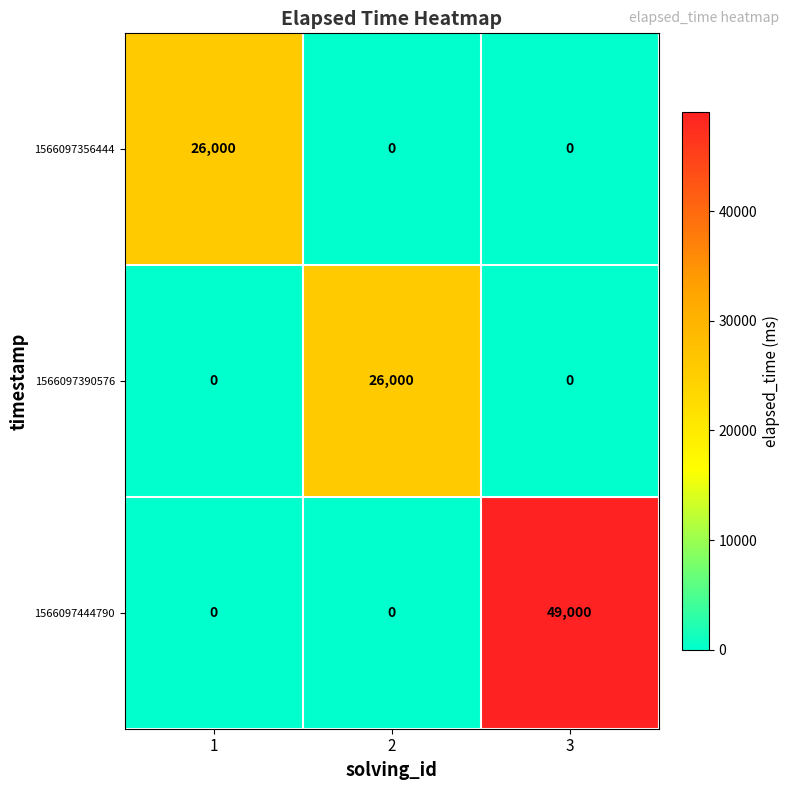

Reading left to right, extract all data points from this chart.

1566097356444: 26000	0	0
1566097390576: 0	26000	0
1566097444790: 0	0	49000